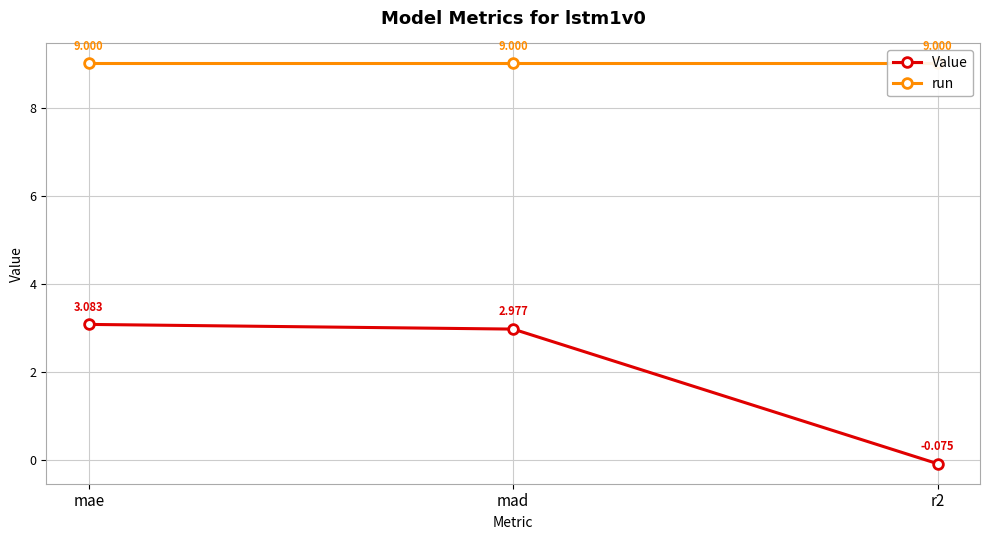

Reading left to right, list all the values displayed in this chart.

Value: mae=3.1	mad=3.0	r2=-0.1
run: mae=9.0	mad=9.0	r2=9.0